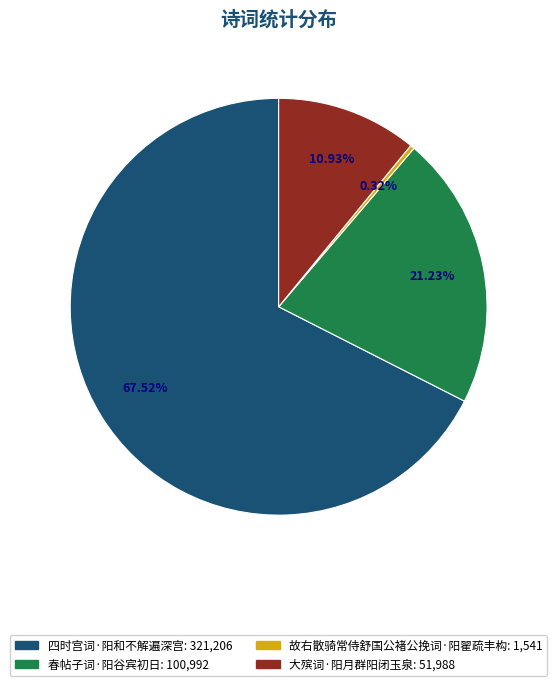

Is 故右散骑常侍舒国公褚公挽词·阳翟疏丰构 the majority of the pie?

No